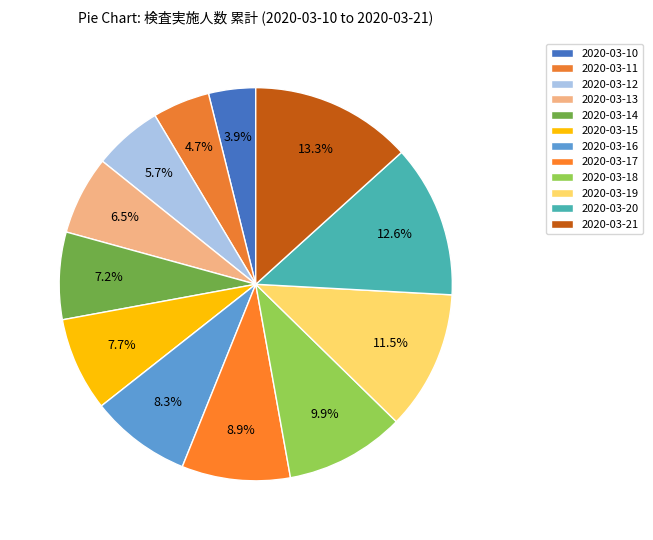

Count the number of slices in the pie.

12